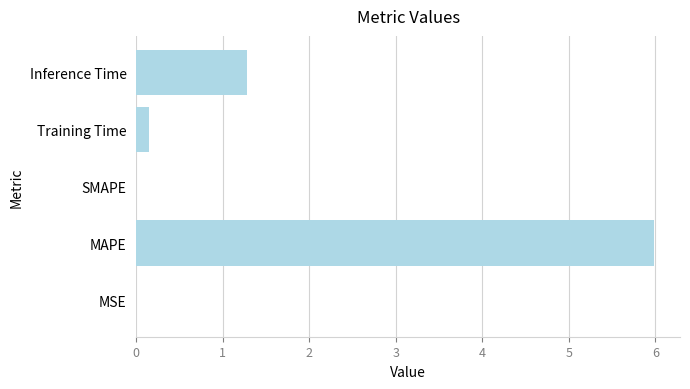

The value at Inference Time is 1.3. True or false?

True